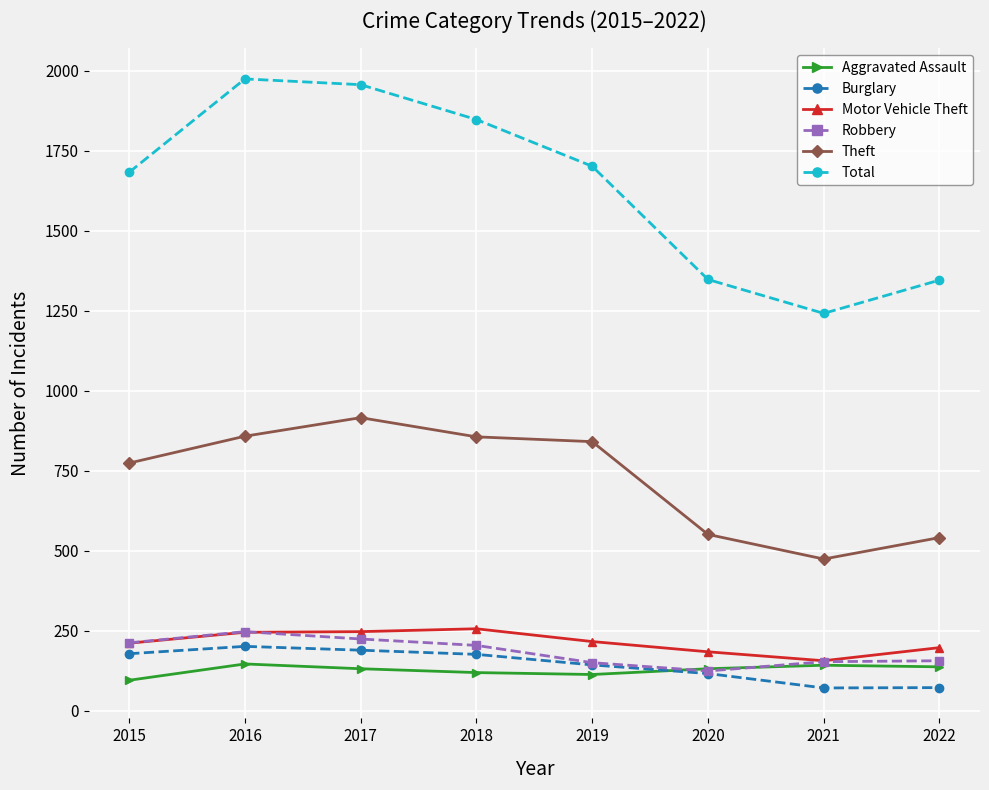

What is the value of the Burglary point at the 3rd from the left?

189